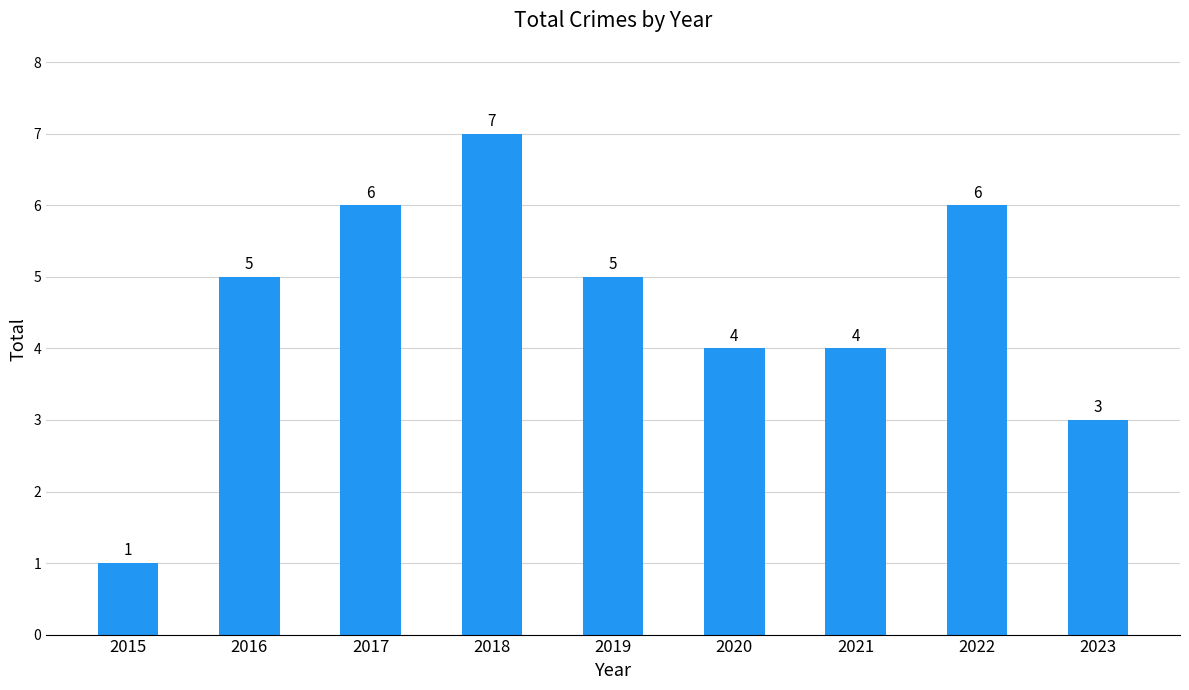

Reading left to right, list all the values displayed in this chart.

1	5	6	7	5	4	4	6	3